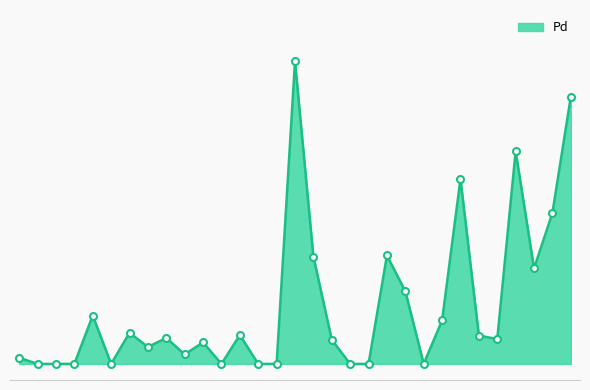

Reading left to right, list all the values displayed in this chart.

0.0	0.0	0.0	0.0	0.0	0.0	0.0	0.0	0.0	0.0	0.0	0.0	0.0	0.0	0.0	0.1	0.0	0.0	0.0	0.0	0.0	0.0	0.0	0.0	0.1	0.0	0.0	0.1	0.0	0.0	0.1